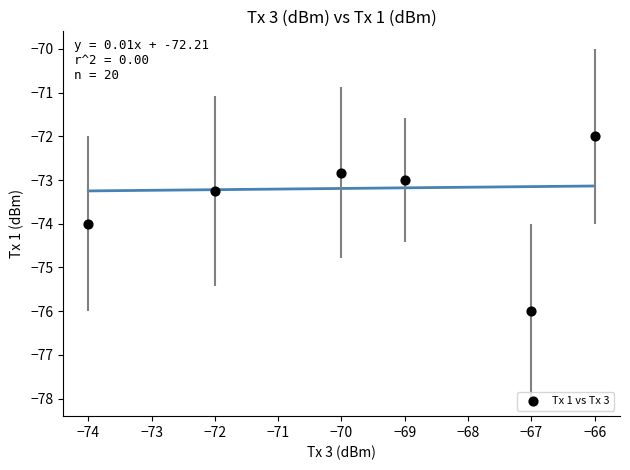

What is the range of Y values (max minus min)?

4.0